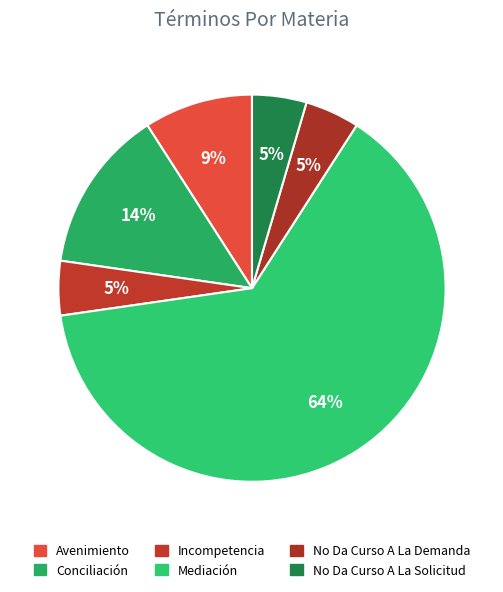

Is there a majority slice in this chart?

Yes